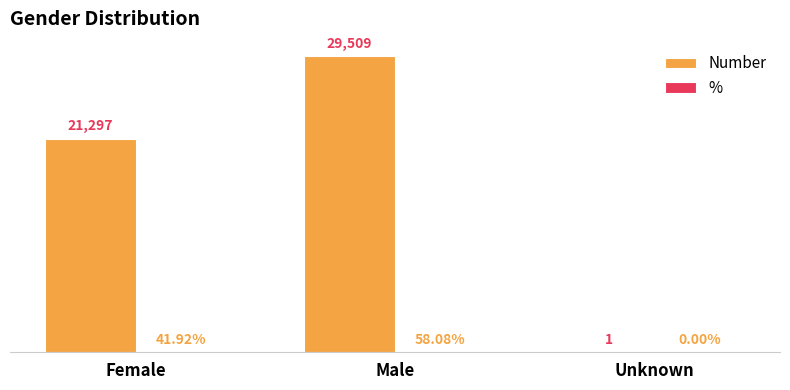

At which category is the sum across all series the highest?

Male